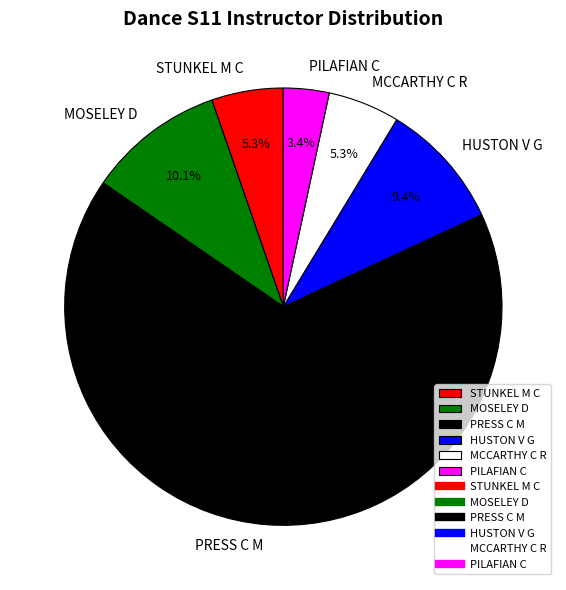

What is the total percentage of PRESS C M and STUNKEL M C?

71.8%